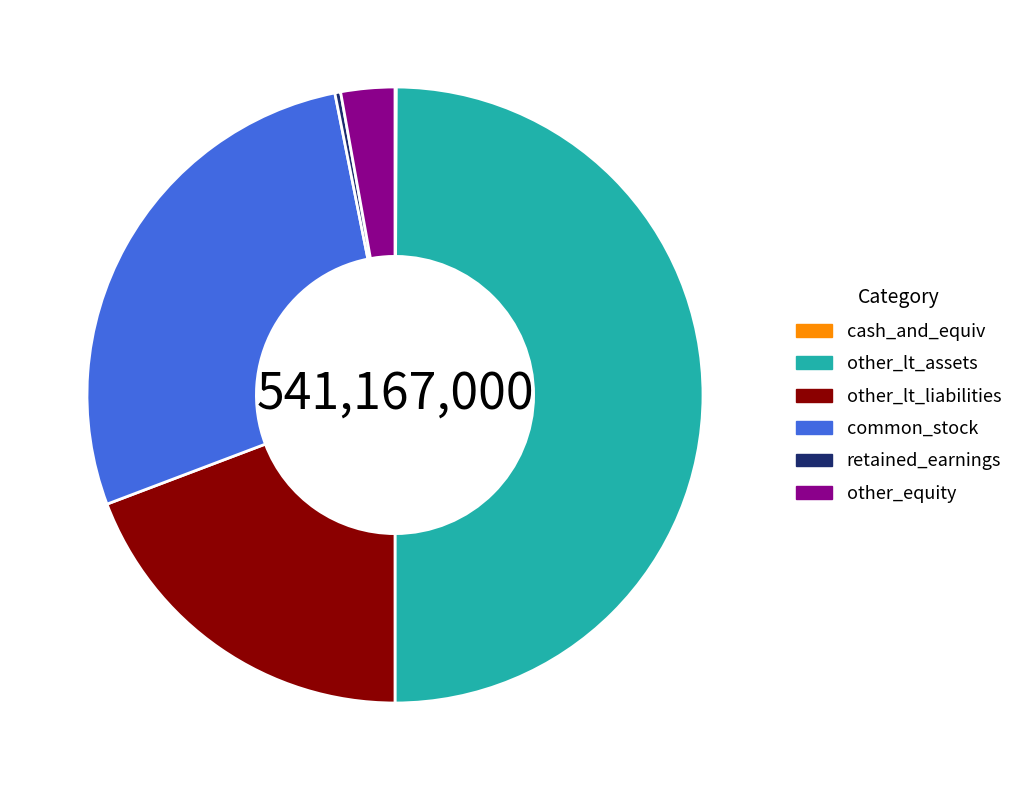

Which category has the biggest portion of the pie?

other_lt_assets